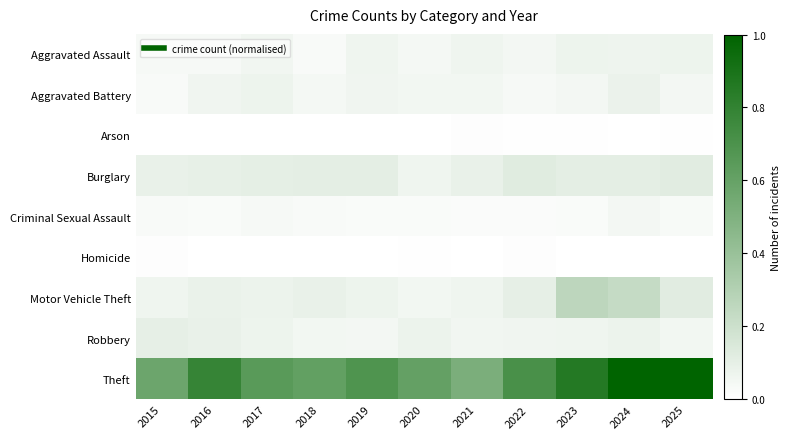

Which series changed the most between 2016 and 2023?

Motor Vehicle Theft